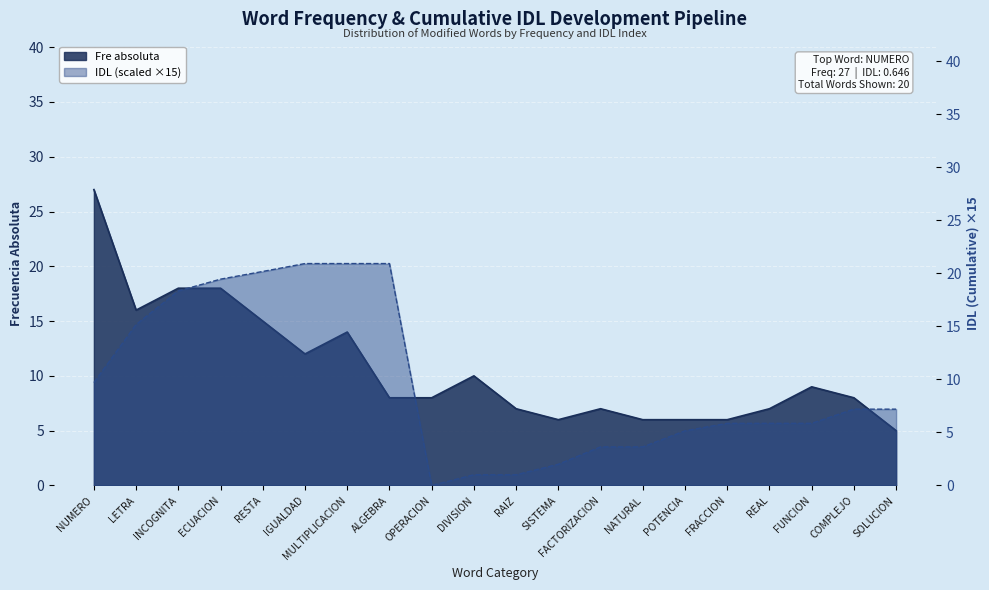

Between ALGEBRA and COMPLEJO, which series saw the biggest shift?

IDL